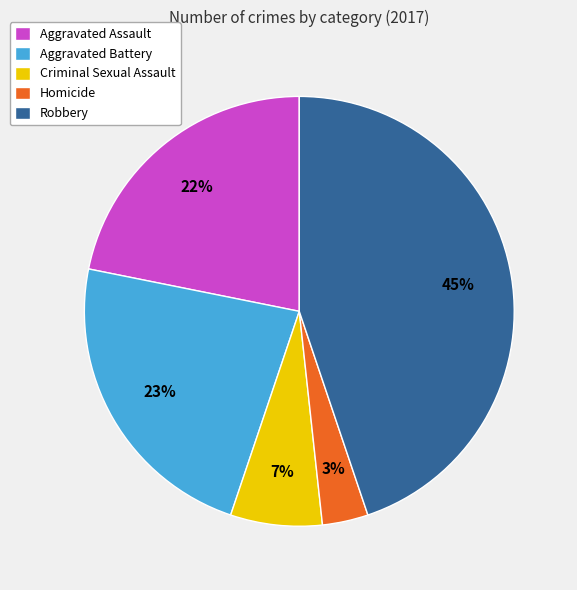

Combined, do Criminal Sexual Assault and Homicide account for over 50%?

No